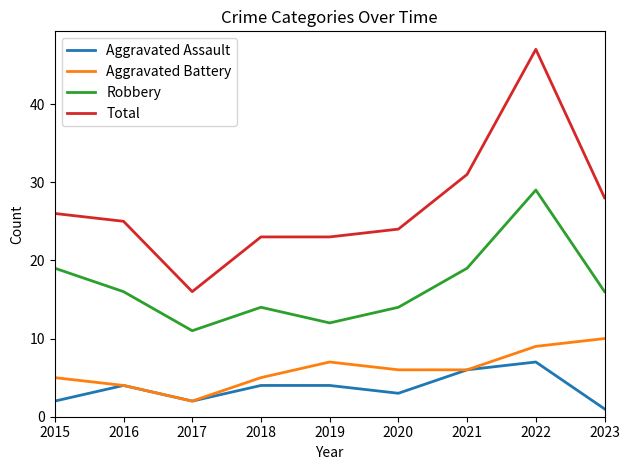

True or false: Aggravated Assault has more than 0 points higher than both neighbors.

True